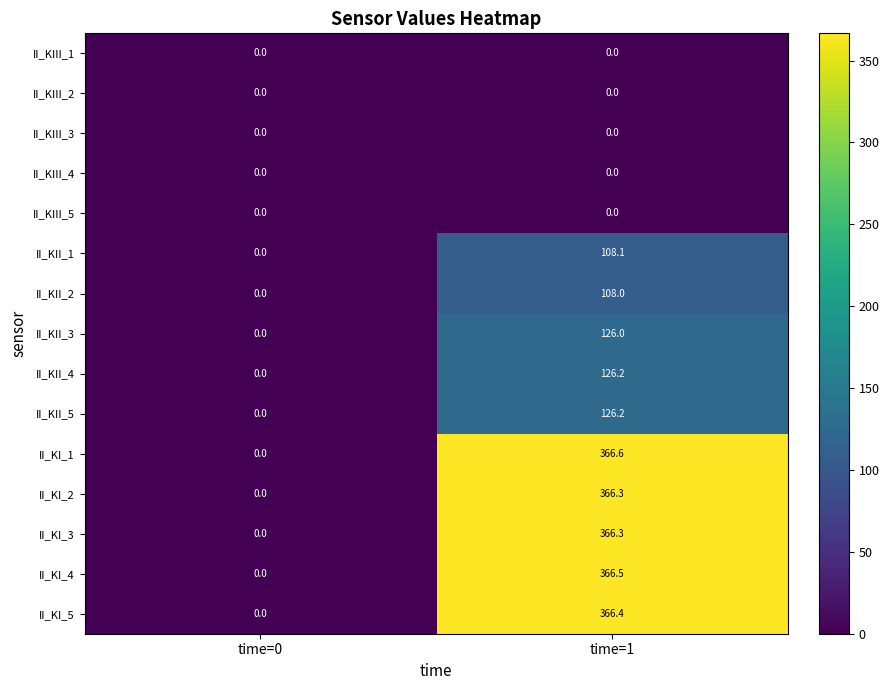

True or false: II_KII_1 has a value of 108.1 at time=1.

True